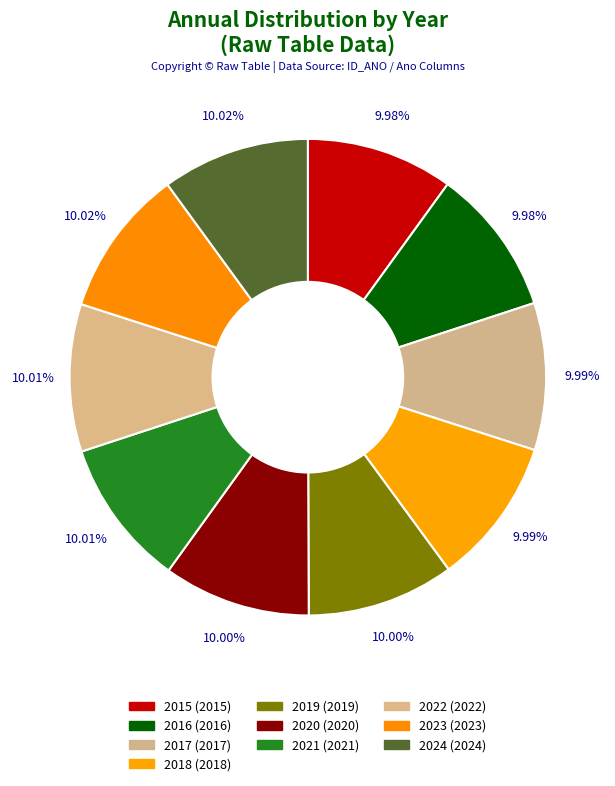

Rank the categories by value from highest to lowest.

2024, 2023, 2022, 2021, 2020, 2019, 2018, 2017, 2016, 2015